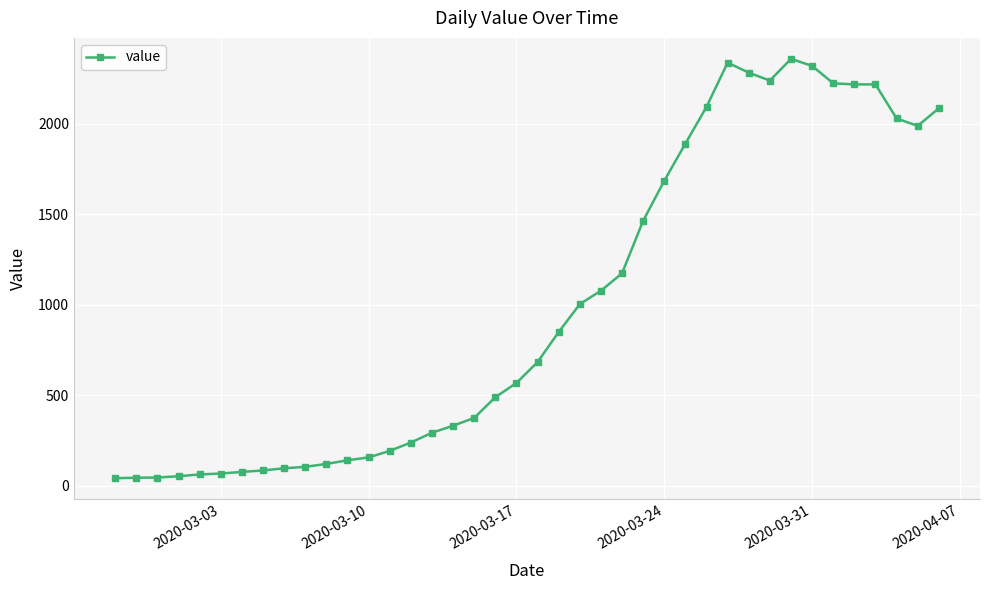

True or false: there are more than 1 points higher than both neighbors.

True